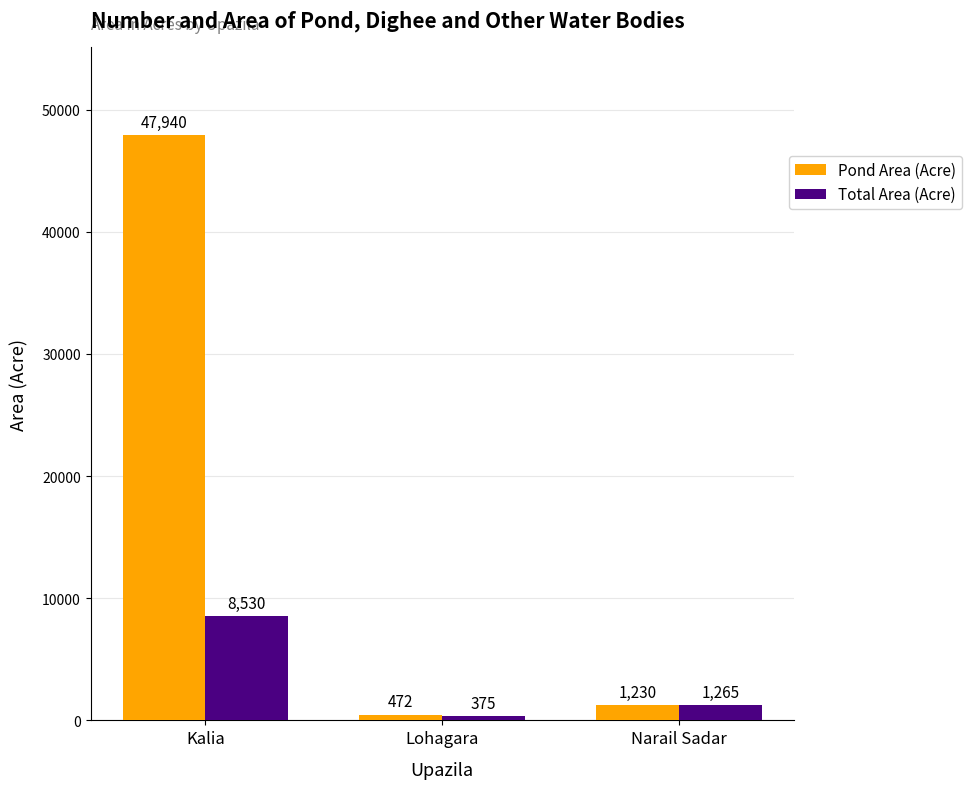

What is the average value of the Total Area (Acre) series?

3390